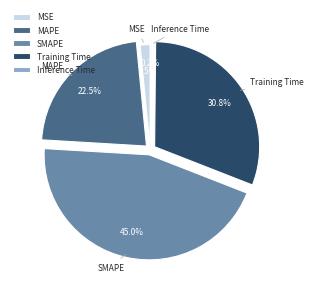

Which slice is the largest?

SMAPE